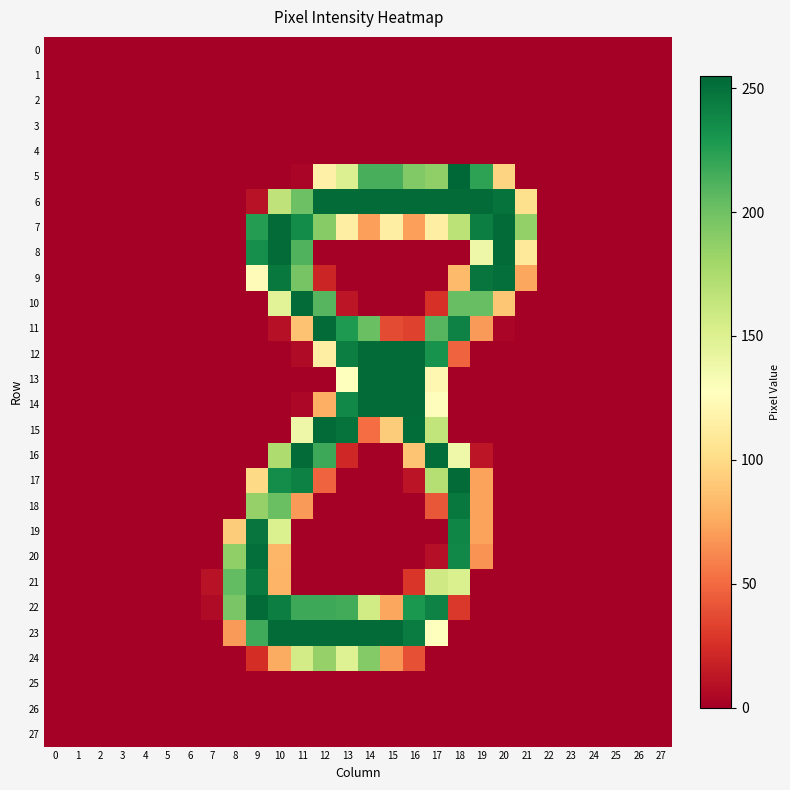

Reading right to left, what are all the values shown in this chart?

0: 27=0	26=0	25=0	24=0	23=0	22=0	21=0	20=0	19=0	18=0	17=0	16=0	15=0	14=0	13=0	12=0	11=0	10=0	9=0	8=0	7=0	6=0	5=0	4=0	3=0	2=0	1=0	0=0
1: 27=0	26=0	25=0	24=0	23=0	22=0	21=0	20=0	19=0	18=0	17=0	16=0	15=0	14=0	13=0	12=0	11=0	10=0	9=0	8=0	7=0	6=0	5=0	4=0	3=0	2=0	1=0	0=0
2: 27=0	26=0	25=0	24=0	23=0	22=0	21=0	20=0	19=0	18=0	17=0	16=0	15=0	14=0	13=0	12=0	11=0	10=0	9=0	8=0	7=0	6=0	5=0	4=0	3=0	2=0	1=0	0=0
3: 27=0	26=0	25=0	24=0	23=0	22=0	21=0	20=0	19=0	18=0	17=0	16=0	15=0	14=0	13=0	12=0	11=0	10=0	9=0	8=0	7=0	6=0	5=0	4=0	3=0	2=0	1=0	0=0
4: 27=0	26=0	25=0	24=0	23=0	22=0	21=0	20=0	19=0	18=0	17=0	16=0	15=0	14=0	13=0	12=0	11=0	10=0	9=0	8=0	7=0	6=0	5=0	4=0	3=0	2=0	1=0	0=0
5: 27=0	26=0	25=0	24=0	23=0	22=0	21=0	20=96	19=223	18=255	17=187	16=193	15=214	14=214	13=150	12=116	11=3	10=0	9=0	8=0	7=0	6=0	5=0	4=0	3=0	2=0	1=0	0=0
6: 27=0	26=0	25=0	24=0	23=0	22=0	21=103	20=249	19=253	18=253	17=253	16=253	15=253	14=253	13=253	12=253	11=201	10=166	9=10	8=0	7=0	6=0	5=0	4=0	3=0	2=0	1=0	0=0
7: 27=0	26=0	25=0	24=0	23=0	22=0	21=186	20=253	19=243	18=168	17=114	16=71	15=114	14=71	13=114	12=191	11=236	10=253	9=226	8=0	7=0	6=0	5=0	4=0	3=0	2=0	1=0	0=0
8: 27=0	26=0	25=0	24=0	23=0	22=0	21=110	20=253	19=139	18=0	17=0	16=0	15=0	14=0	13=0	12=0	11=211	10=253	9=234	8=0	7=0	6=0	5=0	4=0	3=0	2=0	1=0	0=0
9: 27=0	26=0	25=0	24=0	23=0	22=0	21=74	20=251	19=248	18=83	17=0	16=0	15=0	14=0	13=0	12=20	11=197	10=246	9=125	8=0	7=0	6=0	5=0	4=0	3=0	2=0	1=0	0=0
10: 27=0	26=0	25=0	24=0	23=0	22=0	21=0	20=89	19=203	18=203	17=26	16=0	15=0	14=0	13=12	12=209	11=253	10=147	9=0	8=0	7=0	6=0	5=0	4=0	3=0	2=0	1=0	0=0
11: 27=0	26=0	25=0	24=0	23=0	22=0	21=0	20=3	19=69	18=241	17=209	16=33	15=37	14=202	13=228	12=253	11=87	10=9	9=0	8=0	7=0	6=0	5=0	4=0	3=0	2=0	1=0	0=0
12: 27=0	26=0	25=0	24=0	23=0	22=0	21=0	20=0	19=0	18=47	17=232	16=253	15=253	14=253	13=243	12=114	11=6	10=0	9=0	8=0	7=0	6=0	5=0	4=0	3=0	2=0	1=0	0=0
13: 27=0	26=0	25=0	24=0	23=0	22=0	21=0	20=0	19=0	18=0	17=121	16=253	15=253	14=253	13=128	12=0	11=0	10=0	9=0	8=0	7=0	6=0	5=0	4=0	3=0	2=0	1=0	0=0
14: 27=0	26=0	25=0	24=0	23=0	22=0	21=0	20=0	19=0	18=0	17=126	16=253	15=253	14=253	13=238	12=78	11=4	10=0	9=0	8=0	7=0	6=0	5=0	4=0	3=0	2=0	1=0	0=0
15: 27=0	26=0	25=0	24=0	23=0	22=0	21=0	20=0	19=0	18=0	17=165	16=252	15=92	14=51	13=249	12=253	11=139	10=0	9=0	8=0	7=0	6=0	5=0	4=0	3=0	2=0	1=0	0=0
16: 27=0	26=0	25=0	24=0	23=0	22=0	21=0	20=0	19=12	18=138	17=252	16=88	15=0	14=0	13=21	12=218	11=253	10=174	9=0	8=0	7=0	6=0	5=0	4=0	3=0	2=0	1=0	0=0
17: 27=0	26=0	25=0	24=0	23=0	22=0	21=0	20=0	19=72	18=253	17=171	16=11	15=0	14=0	13=0	12=47	11=242	10=235	9=99	8=0	7=0	6=0	5=0	4=0	3=0	2=0	1=0	0=0
18: 27=0	26=0	25=0	24=0	23=0	22=0	21=0	20=0	19=72	18=246	17=42	16=0	15=0	14=0	13=0	12=0	11=69	10=202	9=185	8=0	7=0	6=0	5=0	4=0	3=0	2=0	1=0	0=0
19: 27=0	26=0	25=0	24=0	23=0	22=0	21=0	20=0	19=72	18=239	17=0	16=0	15=0	14=0	13=0	12=0	11=0	10=151	9=248	8=92	7=0	6=0	5=0	4=0	3=0	2=0	1=0	0=0
20: 27=0	26=0	25=0	24=0	23=0	22=0	21=0	20=0	19=66	18=238	17=8	16=0	15=0	14=0	13=0	12=0	11=0	10=81	9=251	8=187	7=0	6=0	5=0	4=0	3=0	2=0	1=0	0=0
21: 27=0	26=0	25=0	24=0	23=0	22=0	21=0	20=0	19=0	18=152	17=158	16=28	15=0	14=0	13=0	12=0	11=0	10=80	9=245	8=205	7=10	6=0	5=0	4=0	3=0	2=0	1=0	0=0
22: 27=0	26=0	25=0	24=0	23=0	22=0	21=0	20=0	19=0	18=29	17=241	16=229	15=74	14=157	13=216	12=218	11=218	10=243	9=253	8=196	7=6	6=0	5=0	4=0	3=0	2=0	1=0	0=0
23: 27=0	26=0	25=0	24=0	23=0	22=0	21=0	20=0	19=0	18=0	17=128	16=244	15=253	14=253	13=253	12=253	11=253	10=253	9=217	8=69	7=0	6=0	5=0	4=0	3=0	2=0	1=0	0=0
24: 27=0	26=0	25=0	24=0	23=0	22=0	21=0	20=0	19=0	18=0	17=0	16=39	15=67	14=192	13=149	12=185	11=156	10=76	9=24	8=0	7=0	6=0	5=0	4=0	3=0	2=0	1=0	0=0
25: 27=0	26=0	25=0	24=0	23=0	22=0	21=0	20=0	19=0	18=0	17=0	16=0	15=0	14=0	13=0	12=0	11=0	10=0	9=0	8=0	7=0	6=0	5=0	4=0	3=0	2=0	1=0	0=0
26: 27=0	26=0	25=0	24=0	23=0	22=0	21=0	20=0	19=0	18=0	17=0	16=0	15=0	14=0	13=0	12=0	11=0	10=0	9=0	8=0	7=0	6=0	5=0	4=0	3=0	2=0	1=0	0=0
27: 27=0	26=0	25=0	24=0	23=0	22=0	21=0	20=0	19=0	18=0	17=0	16=0	15=0	14=0	13=0	12=0	11=0	10=0	9=0	8=0	7=0	6=0	5=0	4=0	3=0	2=0	1=0	0=0